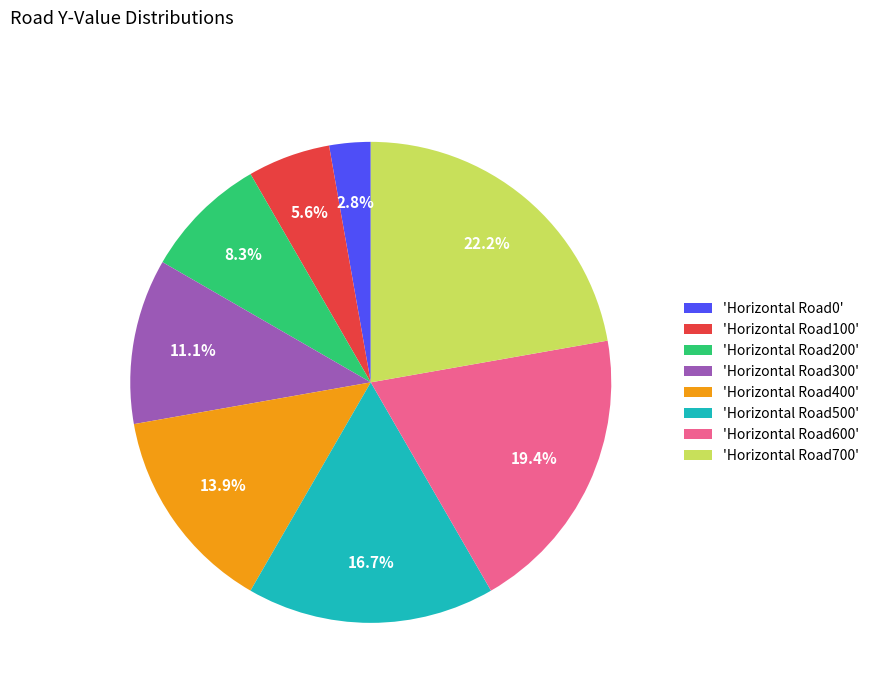

How many slices are in this pie chart?

8